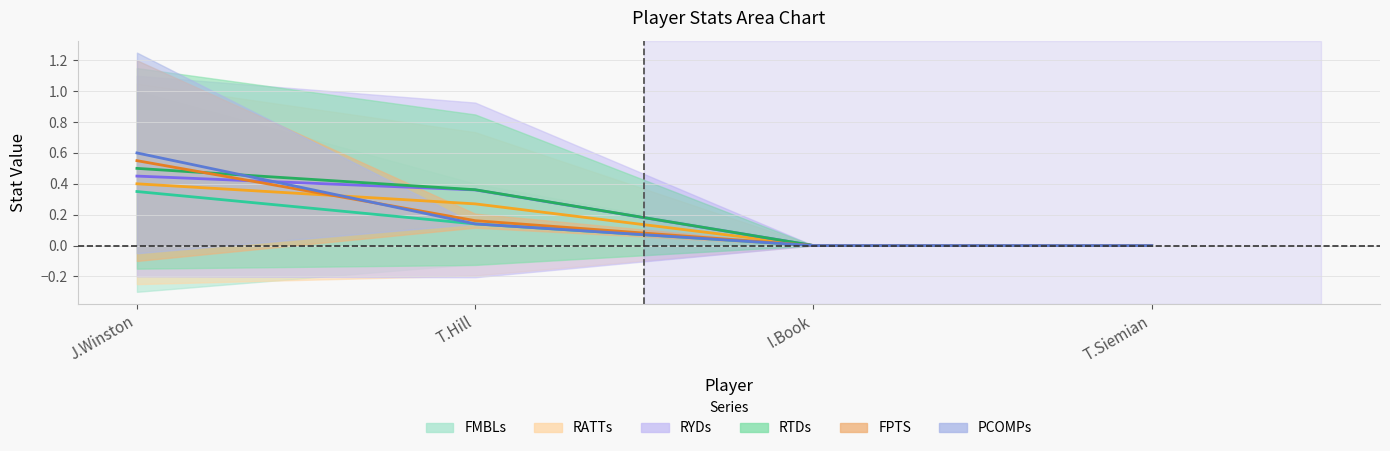

True or false: RTDs and RATTs cross at least once.

False